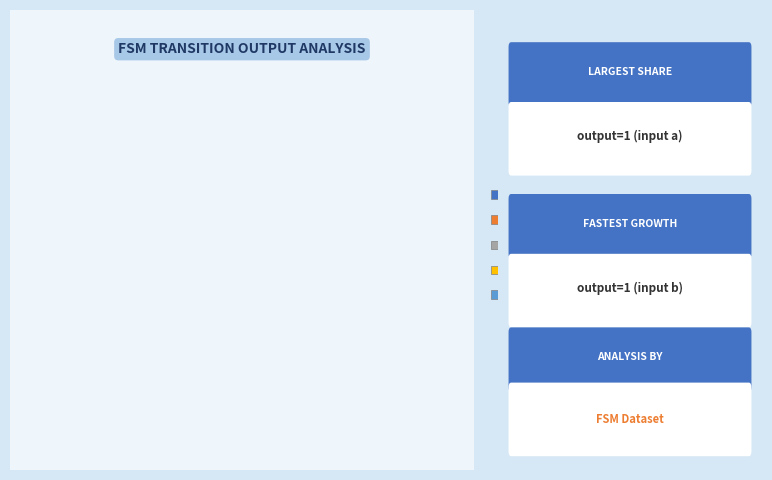

Is the sum of output=0 (input b) and output=0 (input a) greater than half?

No